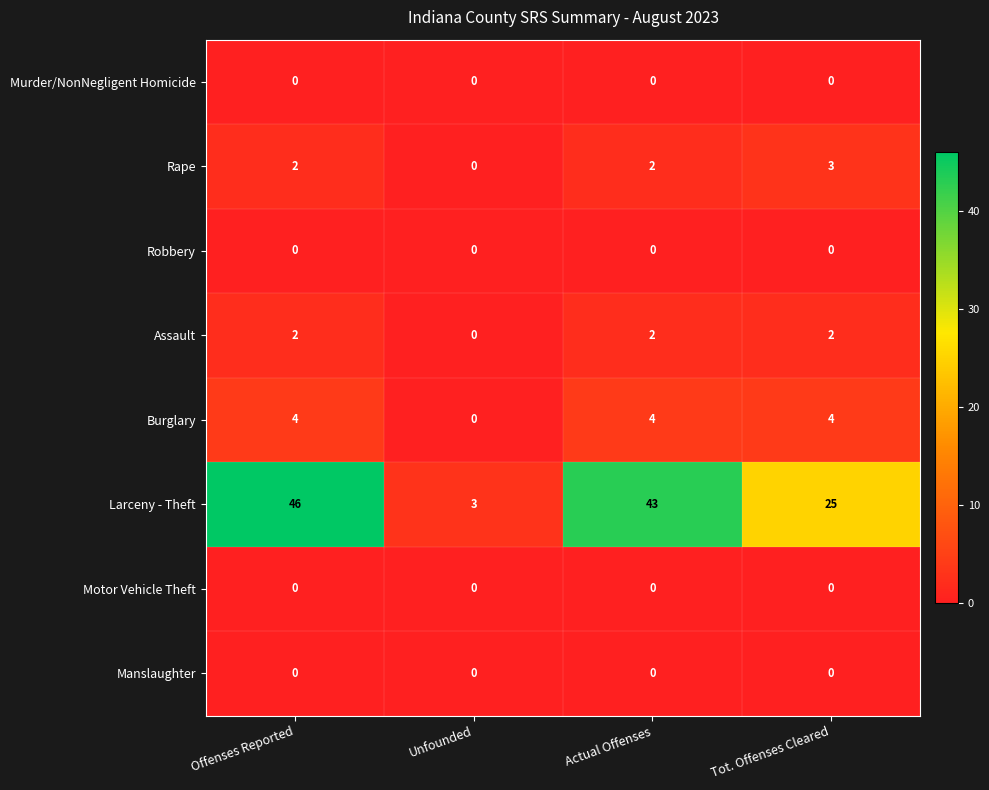

Which series has the largest total across all categories?

Larceny - Theft